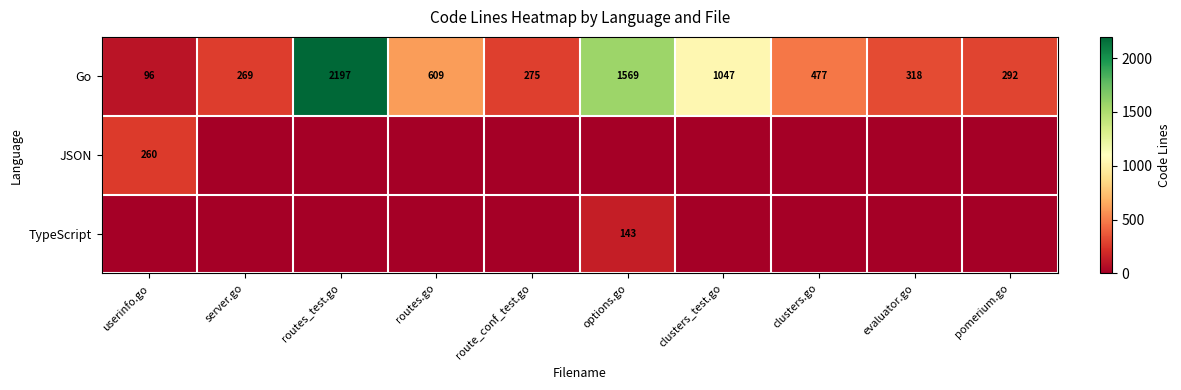

What is the difference between the highest and lowest values at userinfo.go?

260